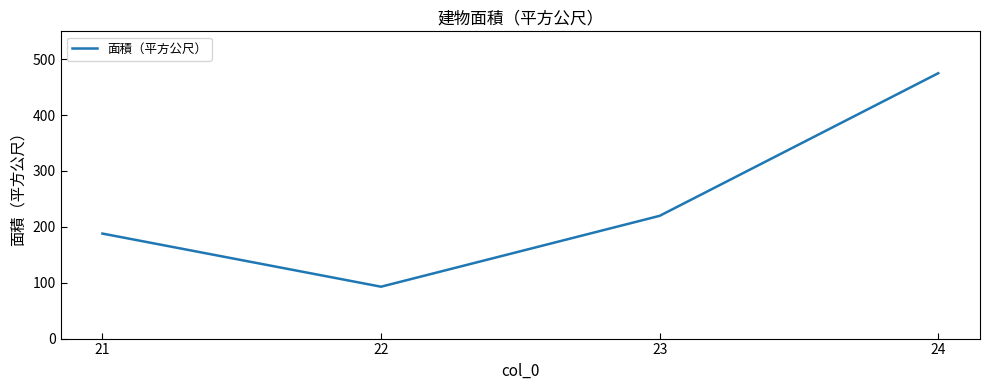

Does the chart have visible grid lines?

No